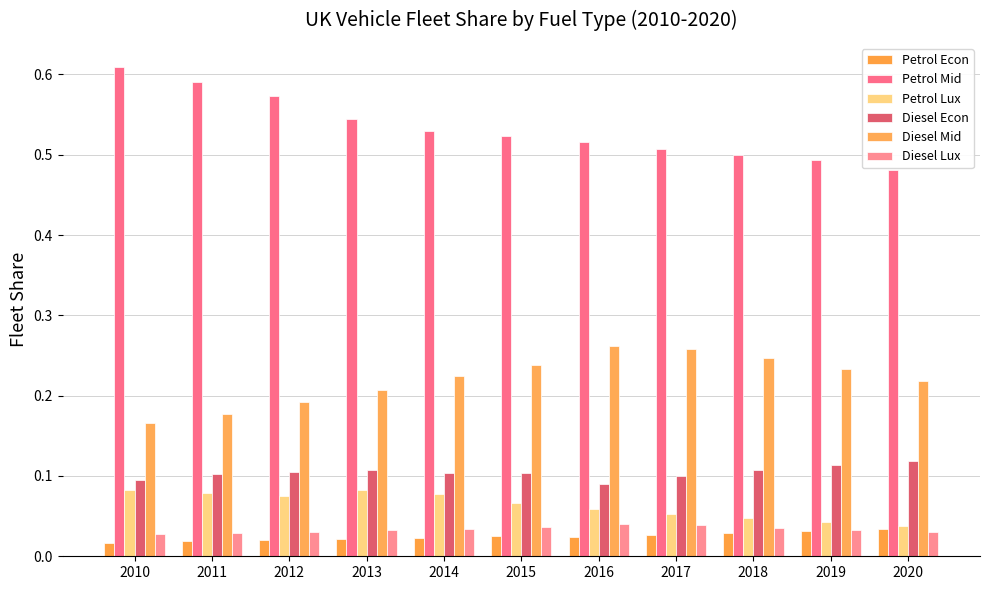

What is the value of the Diesel Econ bar at the 11th from the left?

0.1